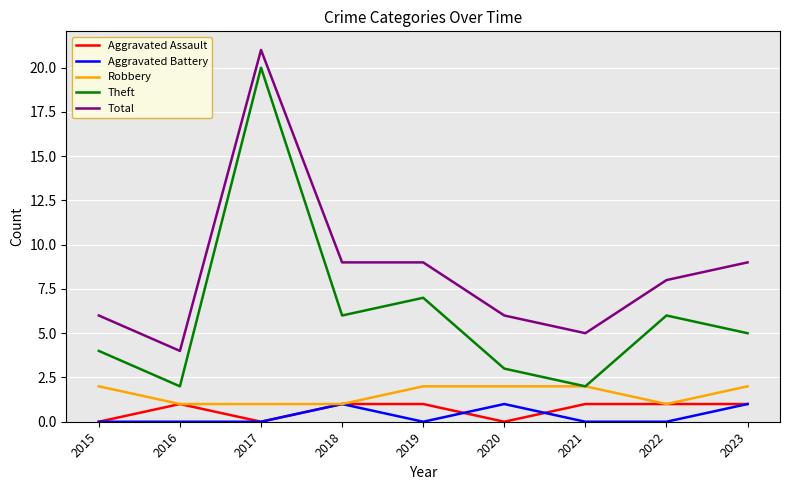

What is the total value across all series at 2022?

16